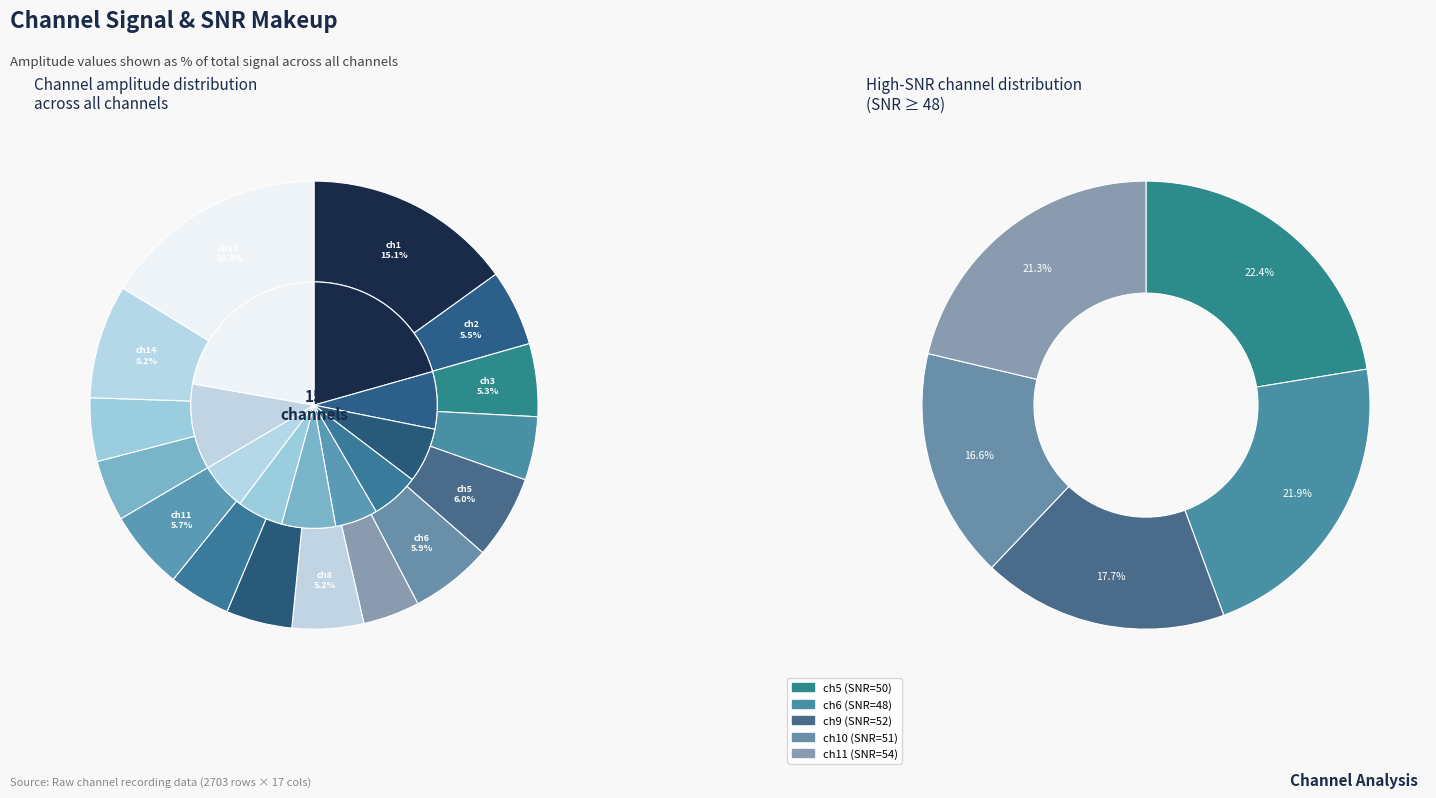

What percentage is the ch9 slice, to the nearest percent?

5%